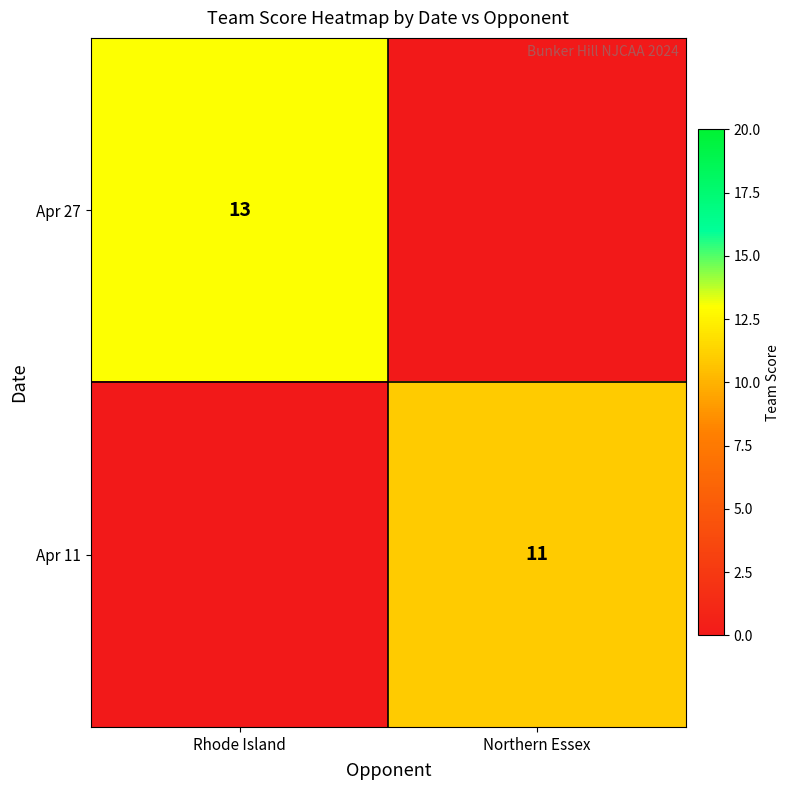

Is it true that Apr 27 equals 7 at Rhode Island?

False